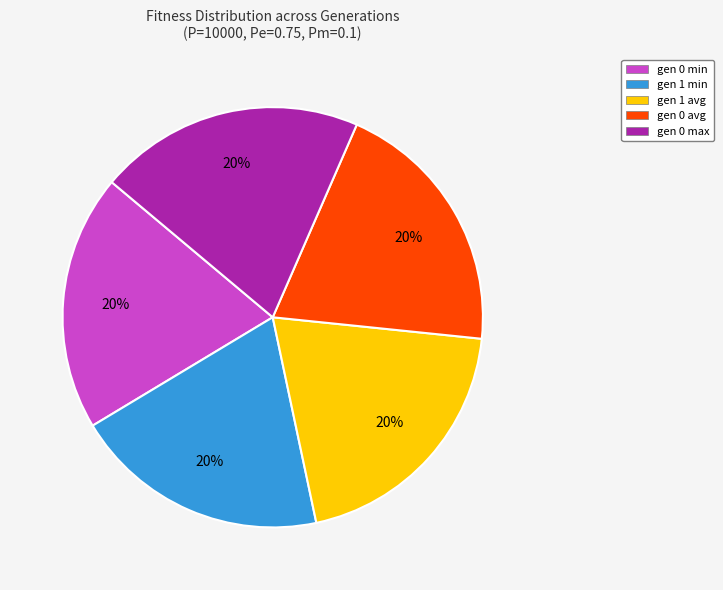

What percentage is the gen 0 avg slice, to the nearest percent?

20%